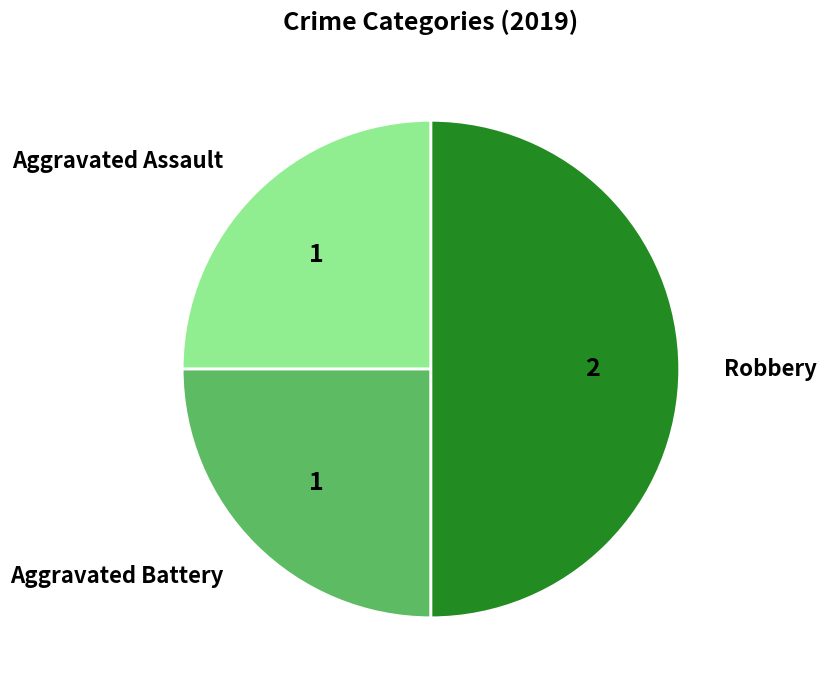

Do Aggravated Assault and Robbery together represent more than half of the pie?

Yes